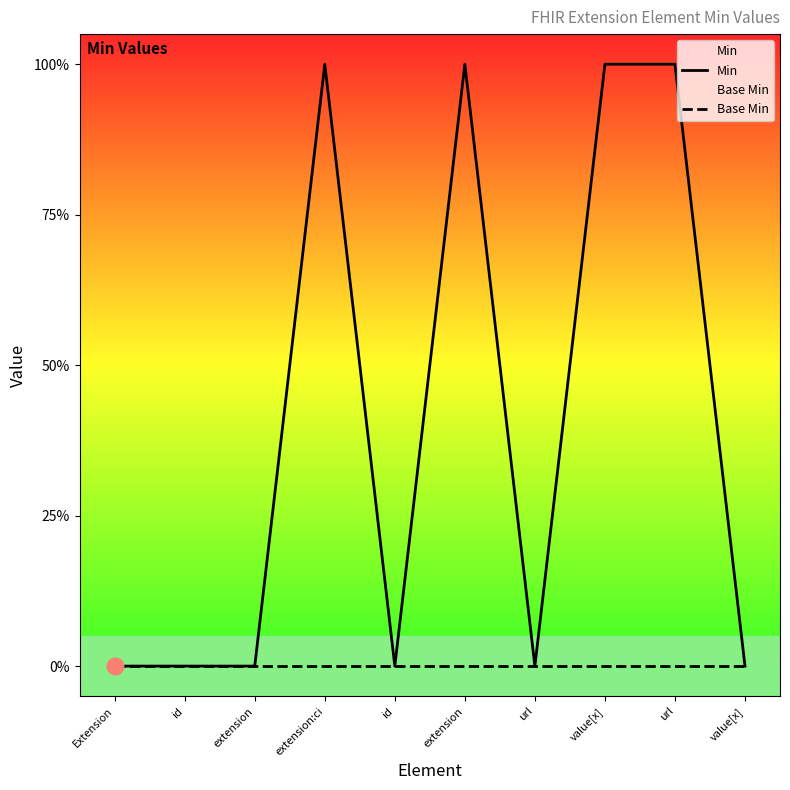

Reading left to right, what are all the values shown in this chart?

Min: Extension=0	id=0	extension=0	extension:ci=1	id=0	extension=1	url=0	value[x]=1	url=1	value[x]=0
Base Min: Extension=0	id=0	extension=0	extension:ci=0	id=0	extension=0	url=0	value[x]=0	url=0	value[x]=0